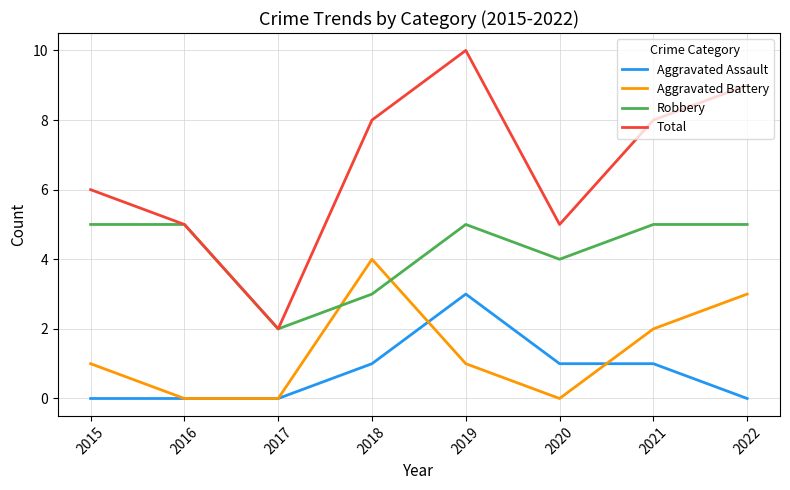

True or false: Total and Aggravated Battery cross at least once.

False